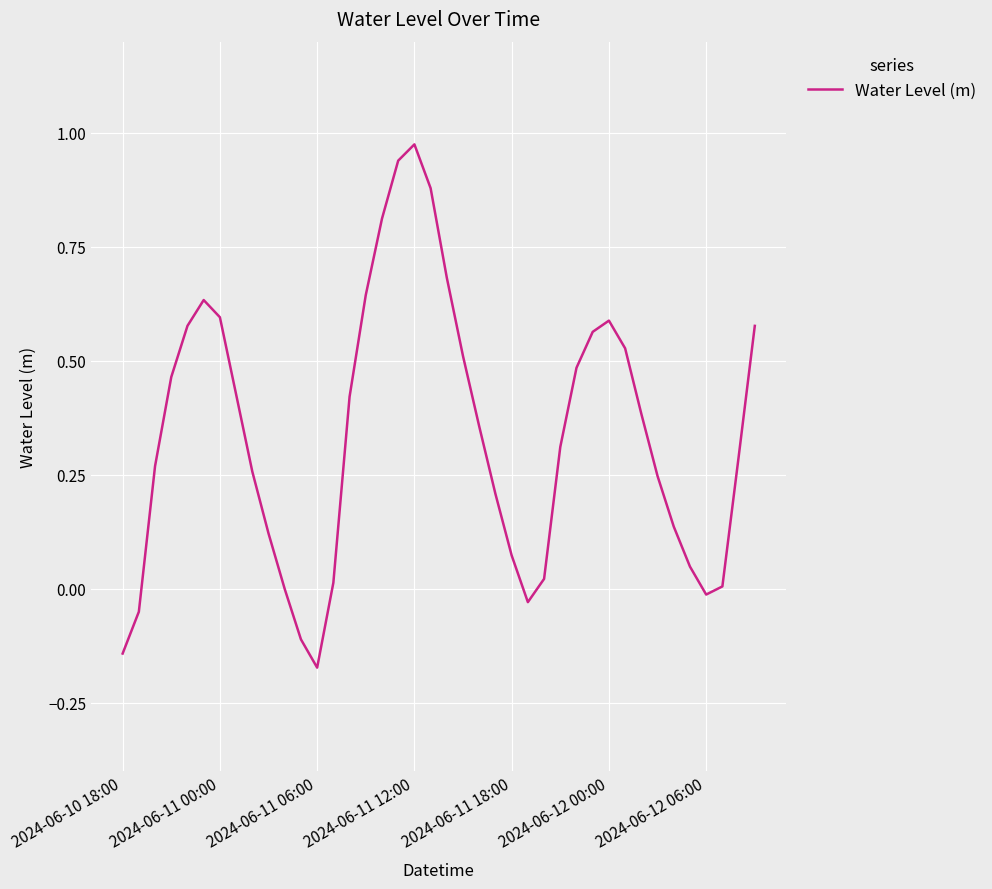

What is the difference between the maximum and minimum values?

1.1